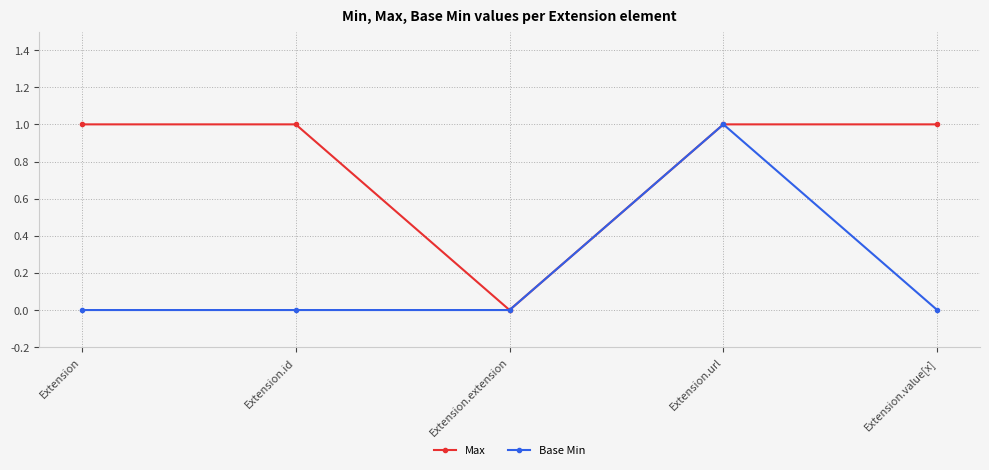

List the series in order of their overall mean, lowest first.

Base Min, Max